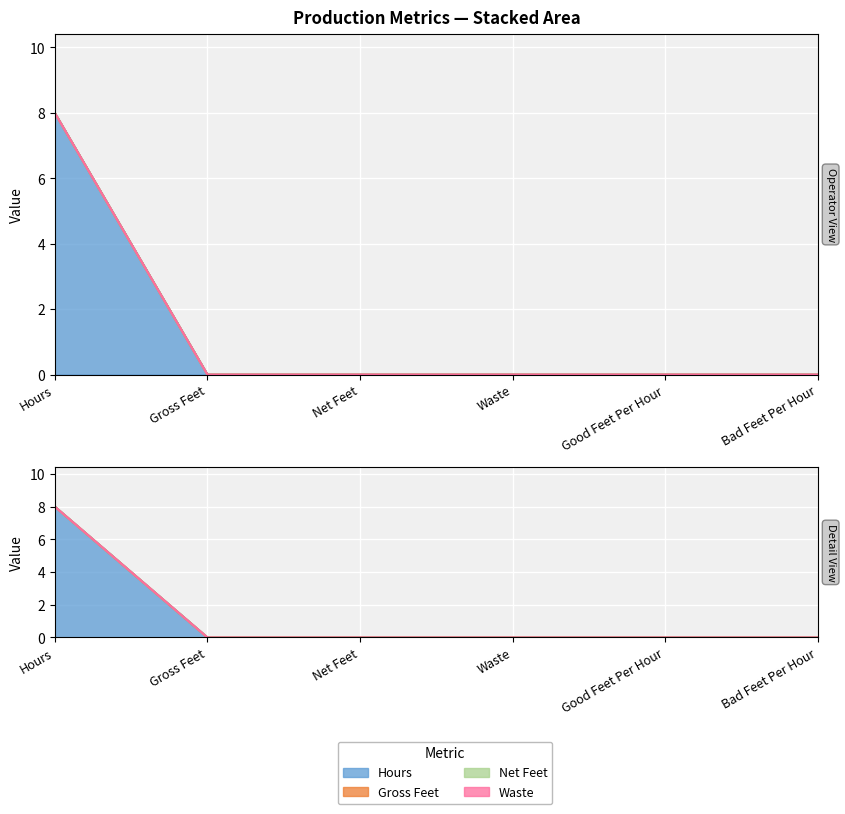

What position from the right is Hours?

6